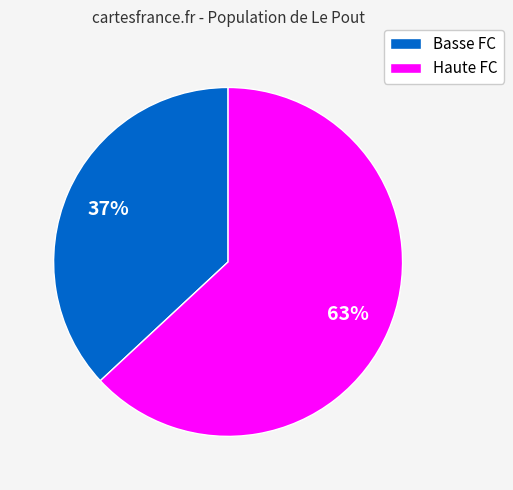

What is the largest slice in the pie chart?

Haute FC